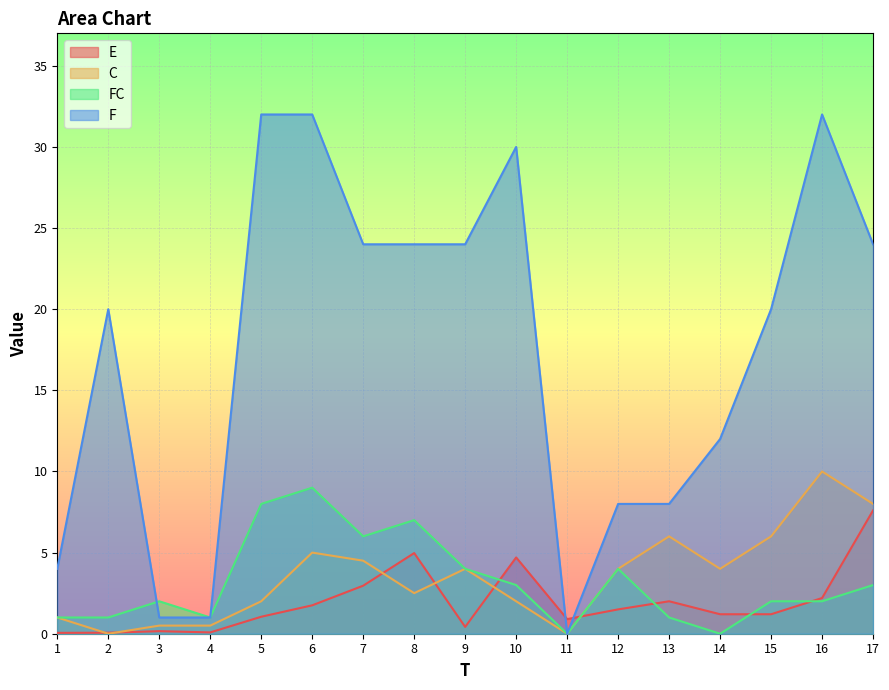

True or false: E has a value of 0.1 at 1.

True